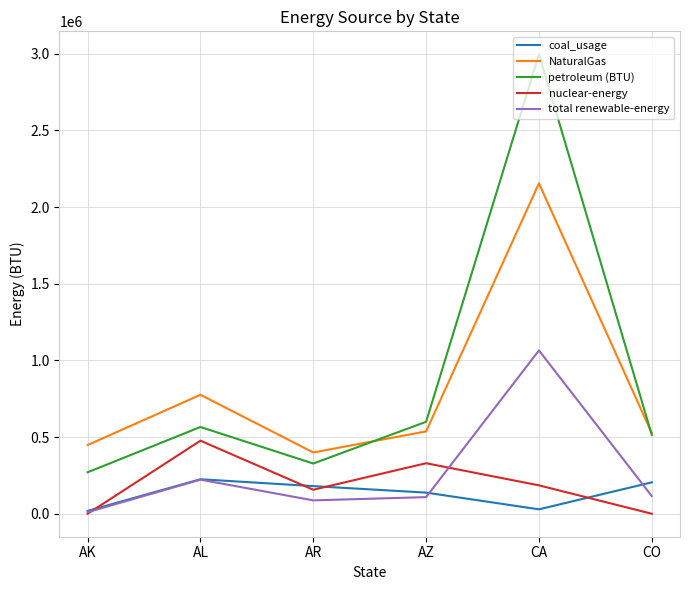

The value of petroleum (BTU) at CA is 1036611. True or false?

False